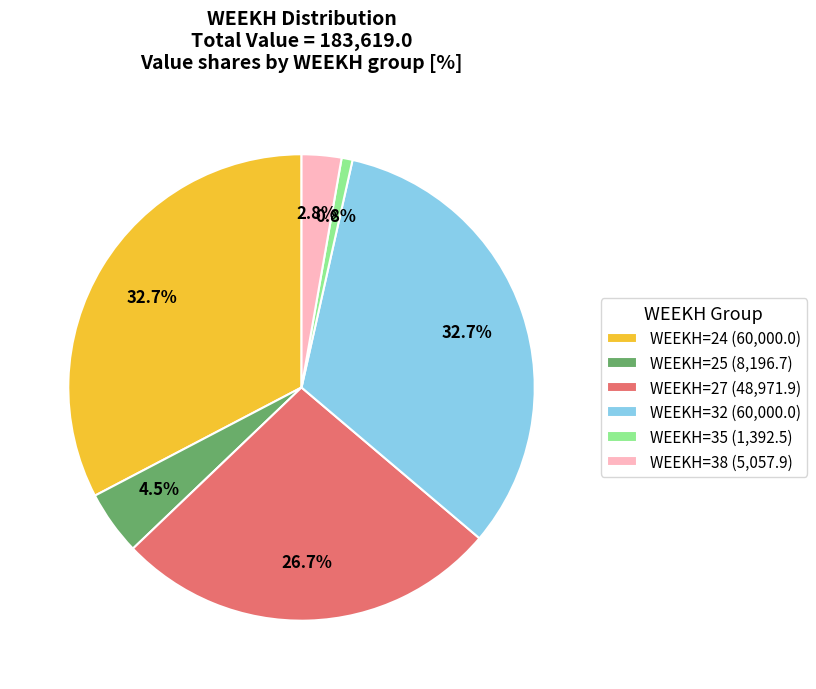

Which slice is the smallest?

WEEKH=35 (1,392.5)